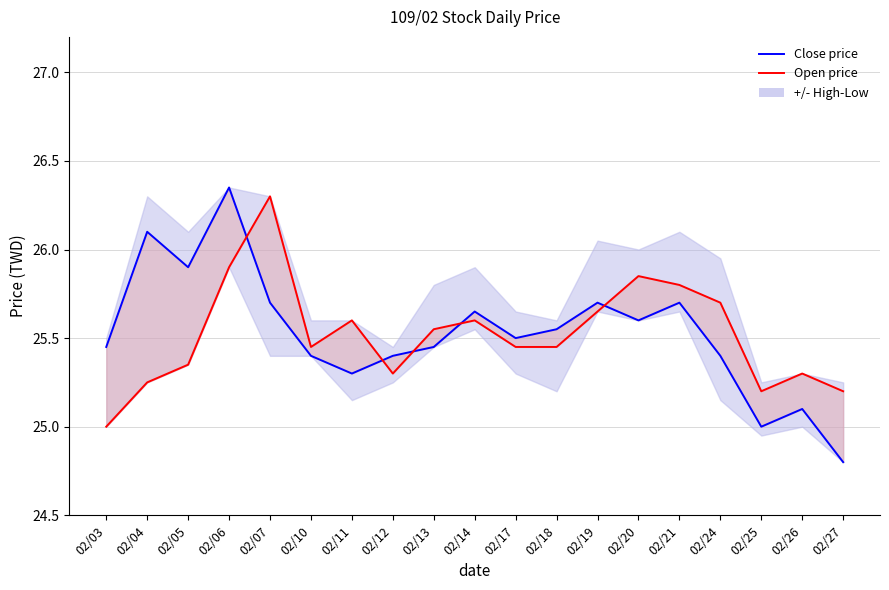

True or false: Close price has a value of 25.3 at 02/11.

True